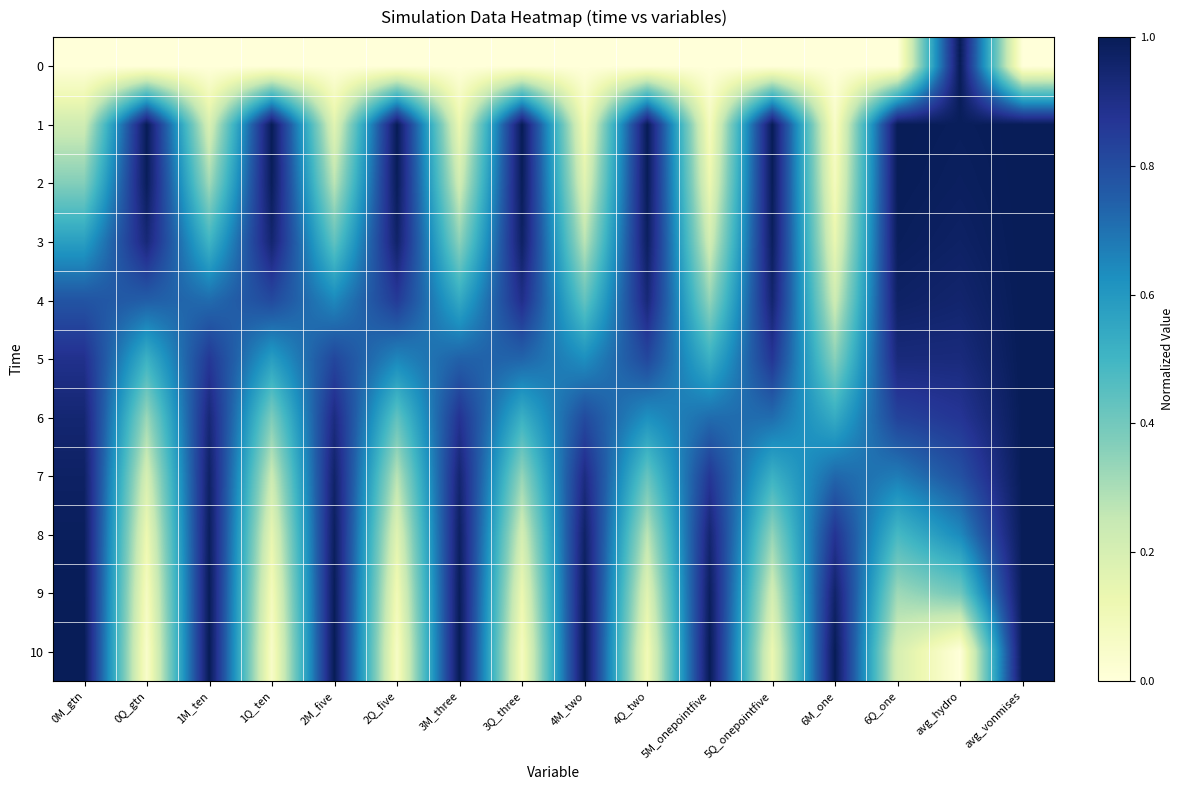

What is the total value across all series at 0Q_gtn?

5.0